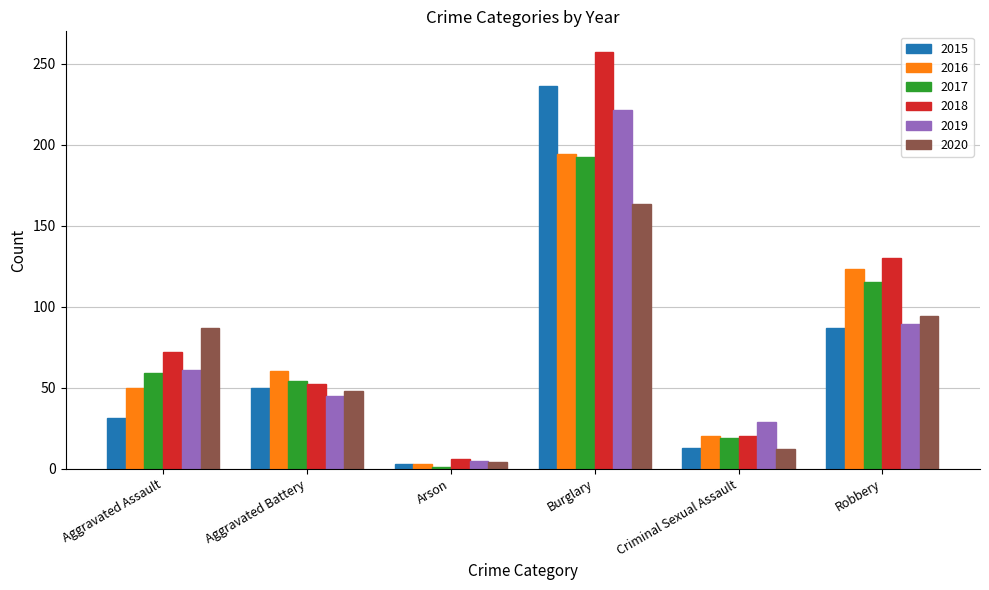

Which category has the highest value in the 2017 series?

Burglary